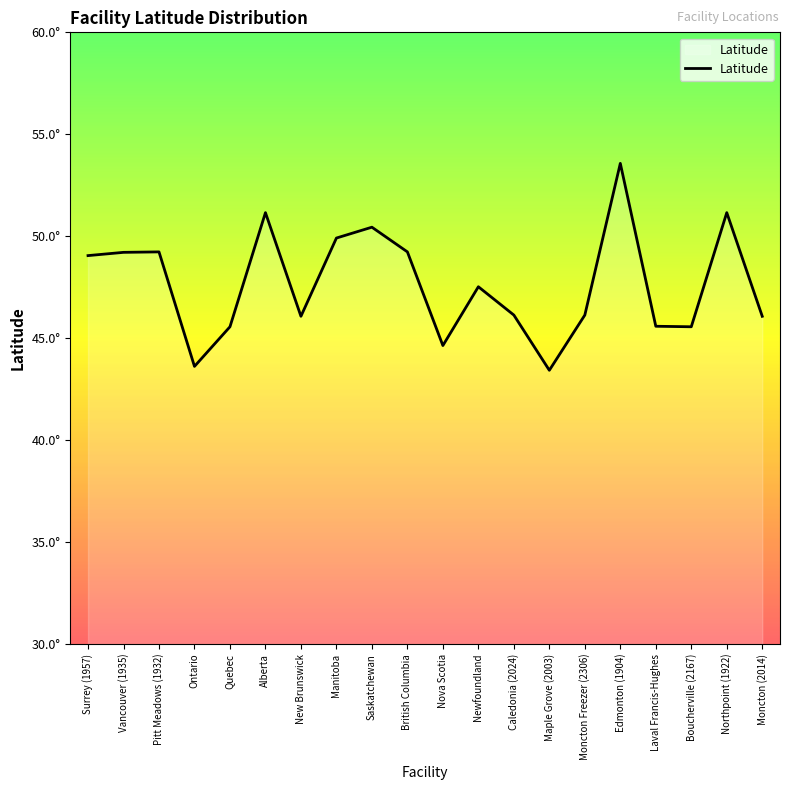

What is the maximum value shown in the chart?

53.6